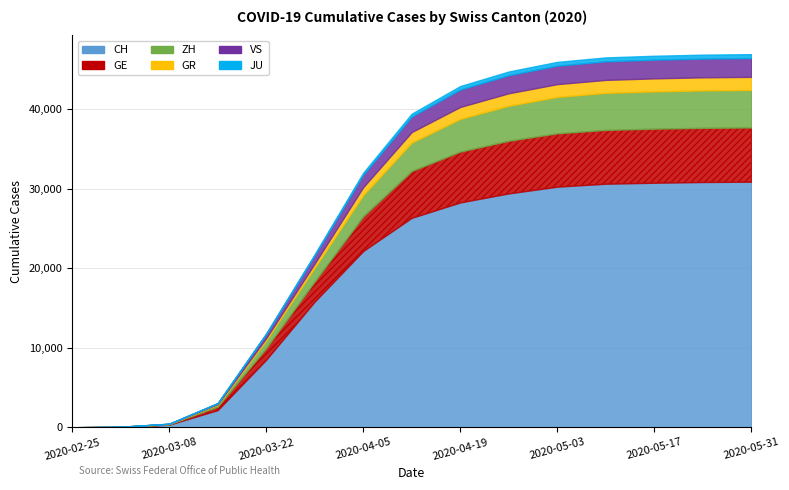

What is the greatest value displayed?

30878